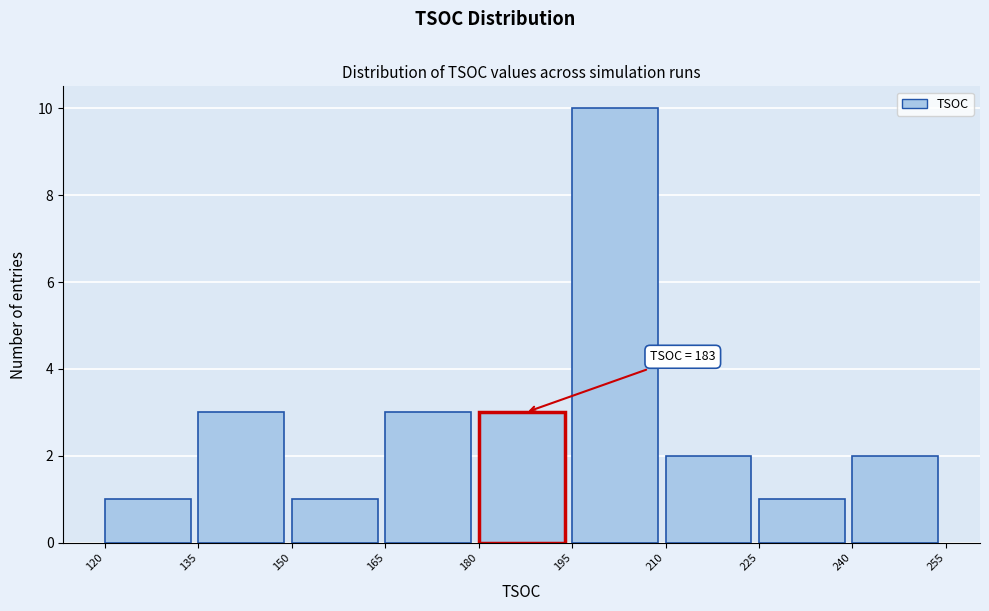

Which range on the x-axis has the tallest bar?

195 to 210